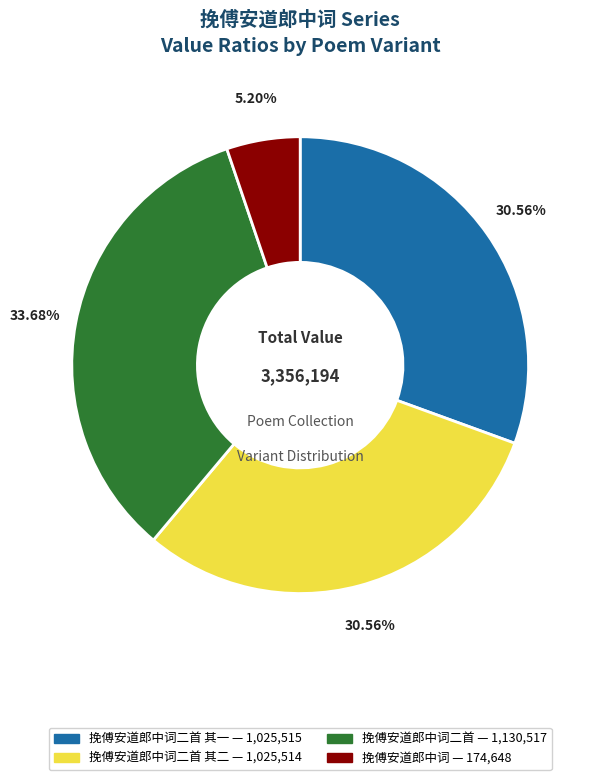

Does any single category account for the majority?

No